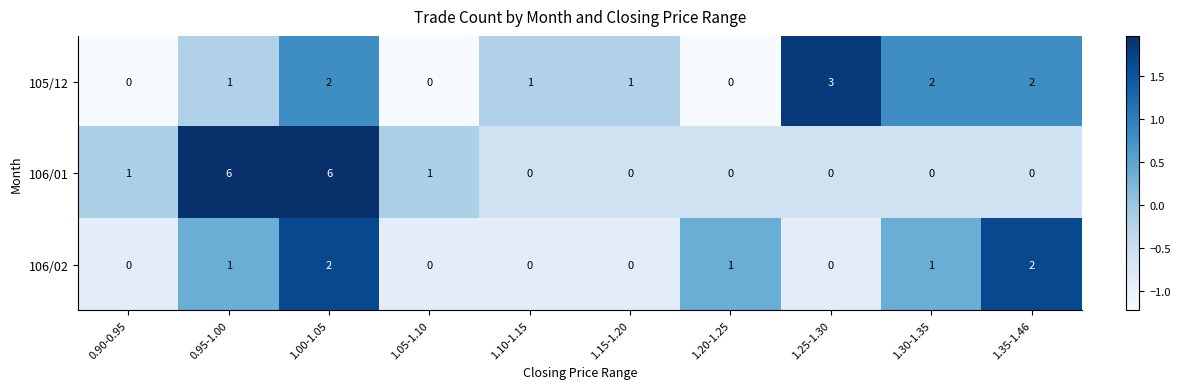

Count the number of data series in this chart.

3